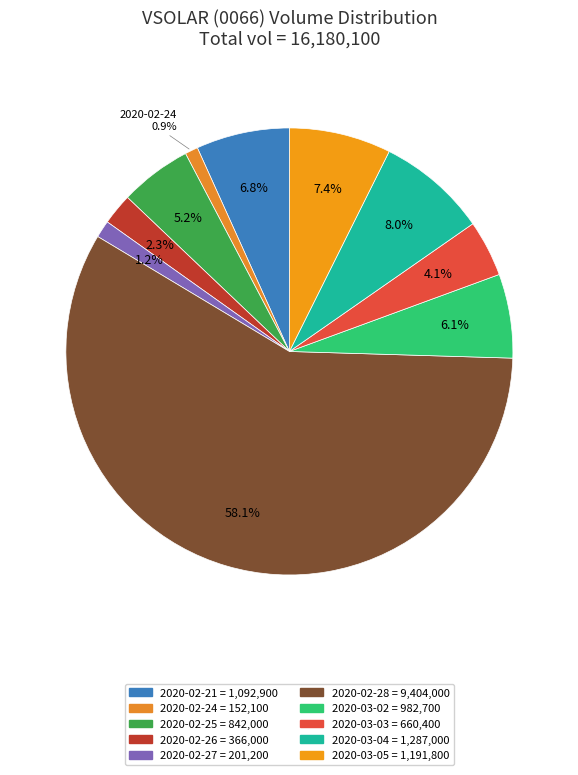

What is the largest slice in the pie chart?

2020-02-28